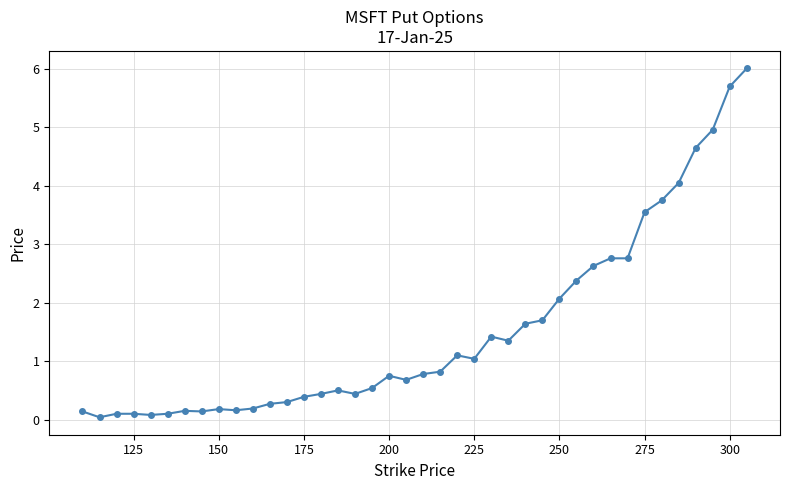

What is the greatest value displayed?

6.0